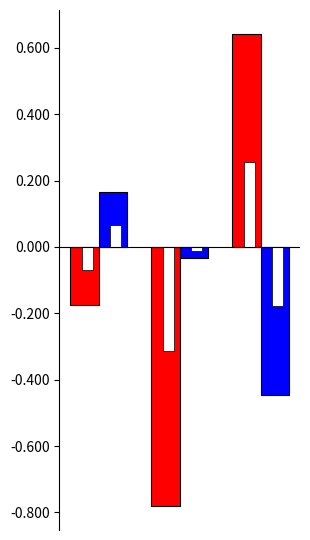

How many values in Store Agent are above zero?

1